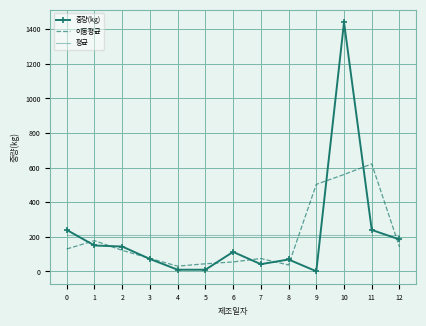

List the series in order of their peak value, highest first.

중량(kg), 이동평균, 평균